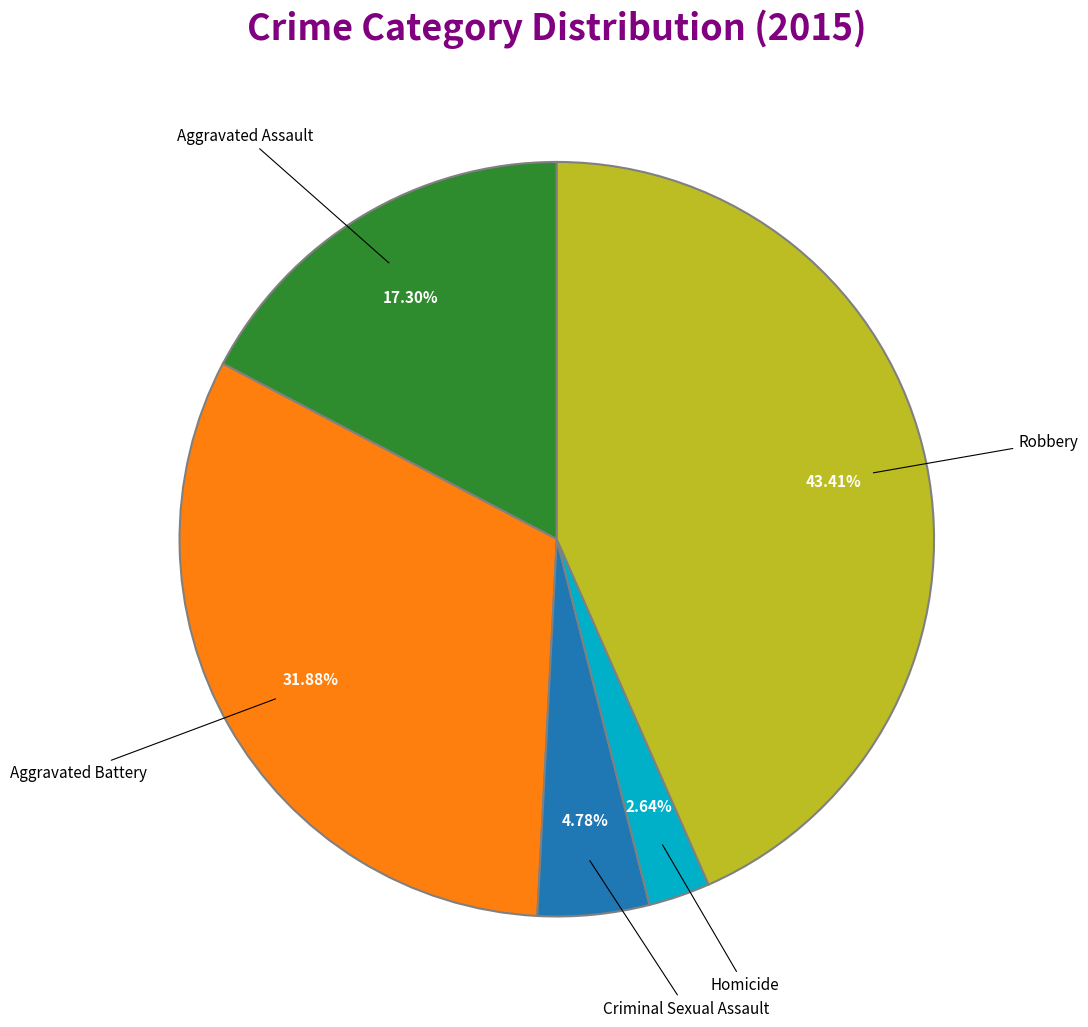

Is there a majority slice in this chart?

No